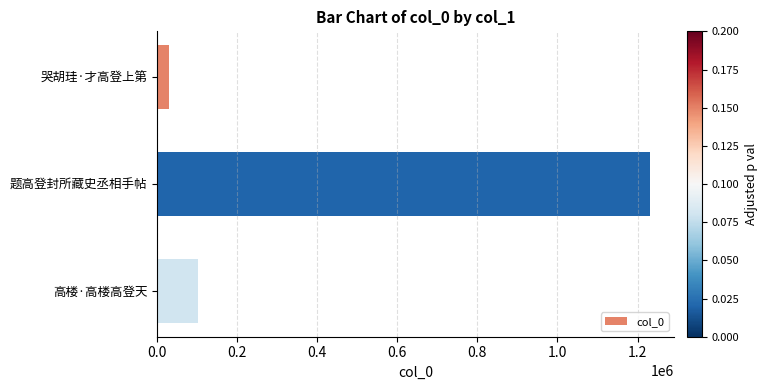

True or false: the data shows 29581 at 哭胡珪·才高登上第.

True